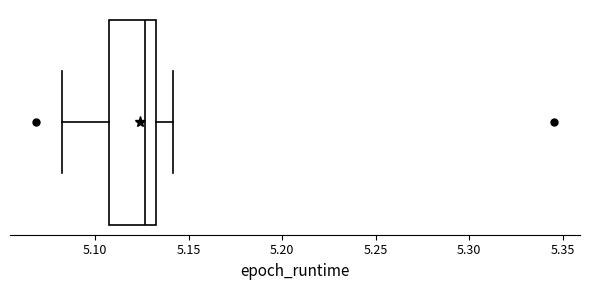

Transcribe this box plot: give where the median line is, the range the box spans, and where the two whiskers end, as read against the x-axis. The values are not printed on the chart, so give them approximately, as read against the axis.

median 5.125, box 5.105 to 5.130, whiskers 5.080 to 5.140